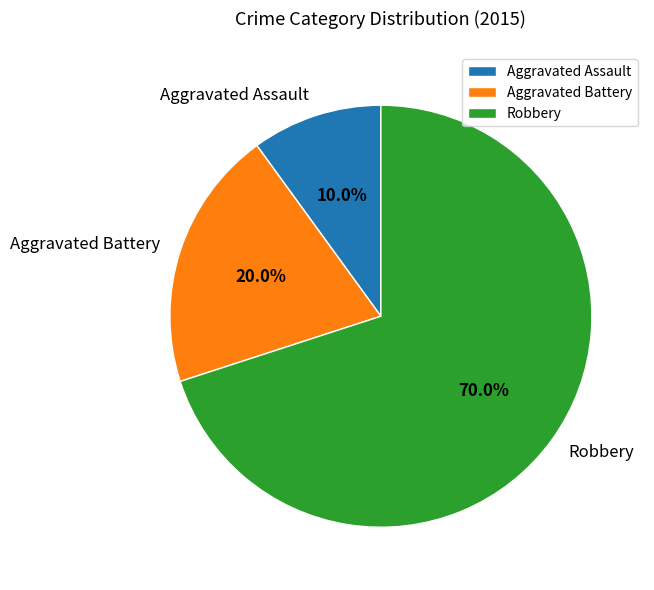

To the nearest percent, what is the difference between the largest and smallest slice percentages?

60%